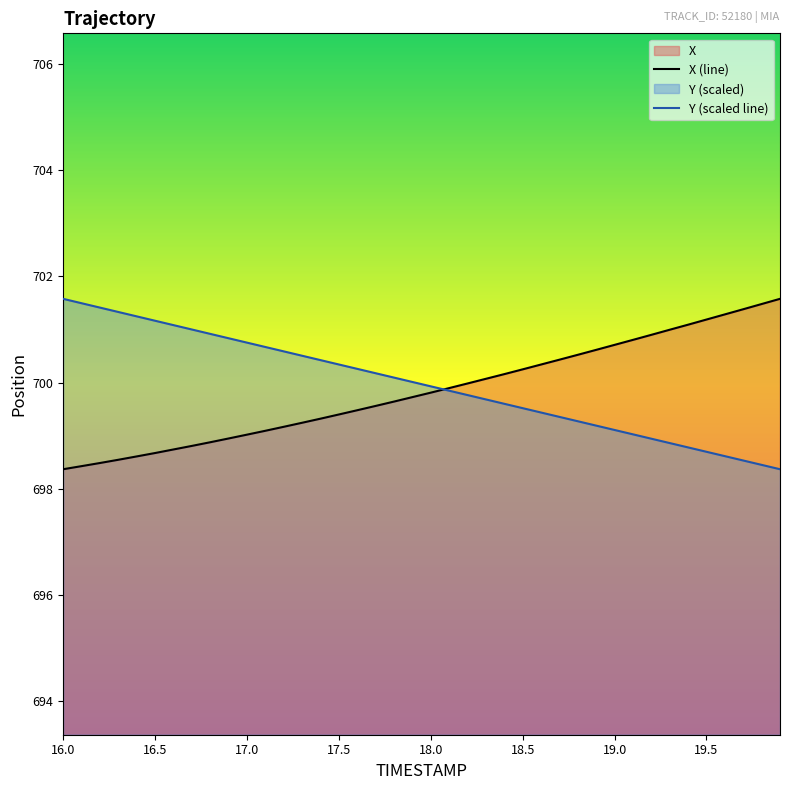

Which series has the largest total across all categories?

Y (scaled line)